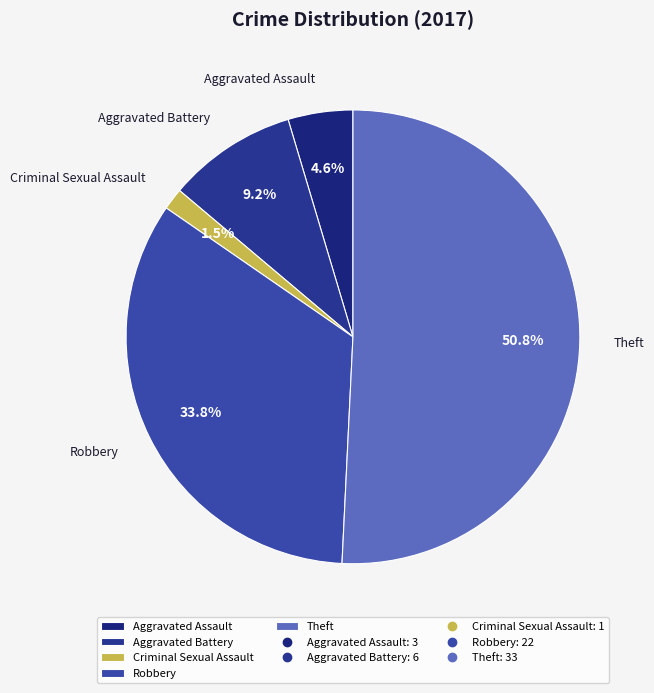

To the nearest percent, what is the average slice percentage?

20%